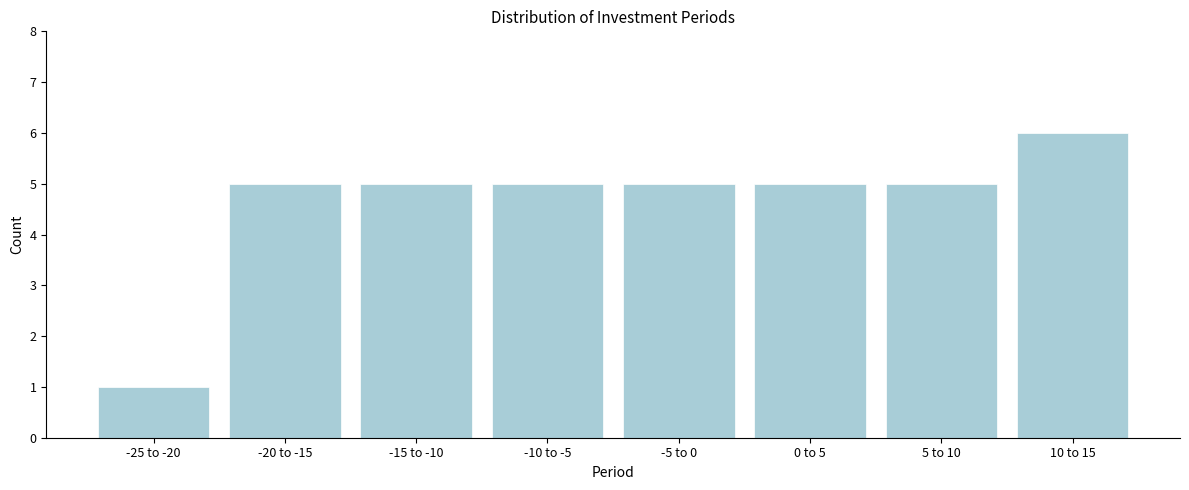

Reading left to right, what are all the values shown in this chart?

1	5	5	5	5	5	5	6